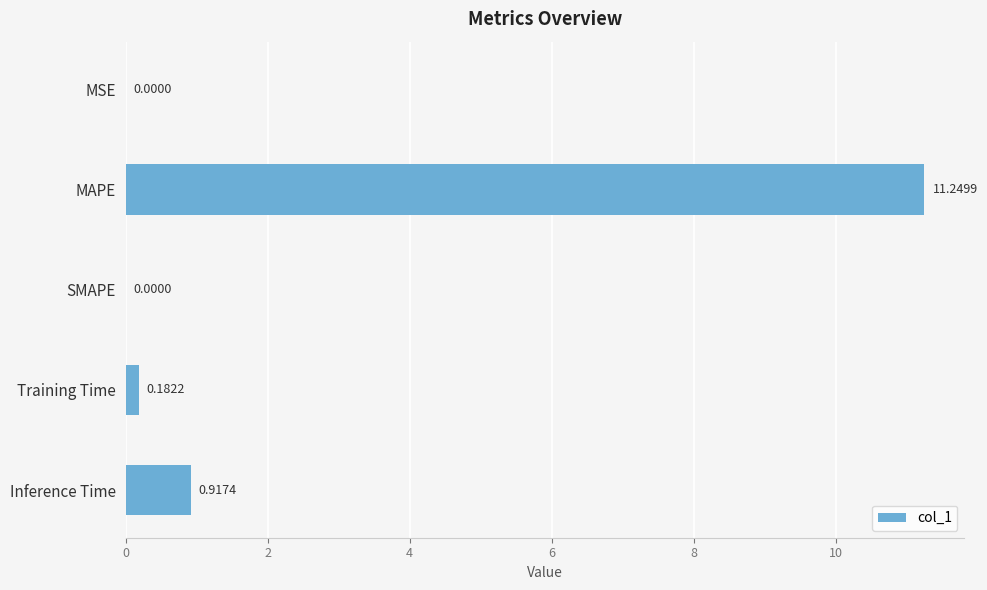

Where is the data nearest to the value 5?

Inference Time